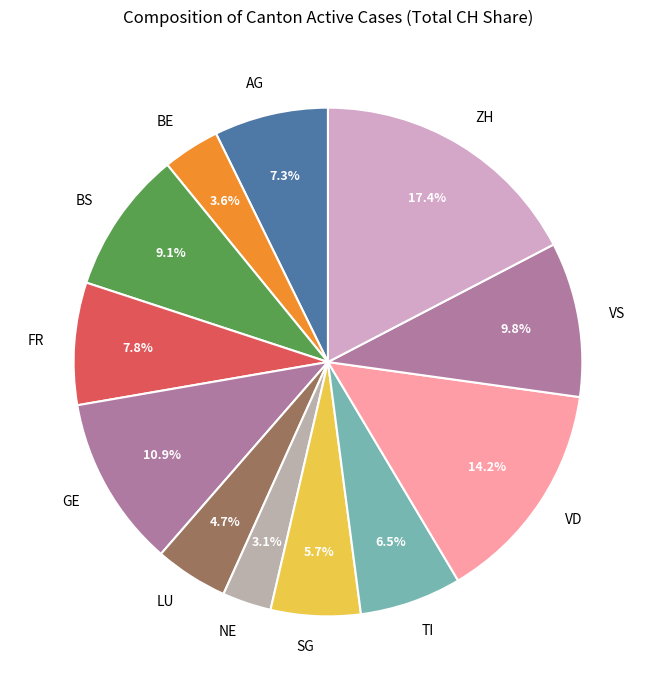

True or false: GE accounts for 20% of the total.

False